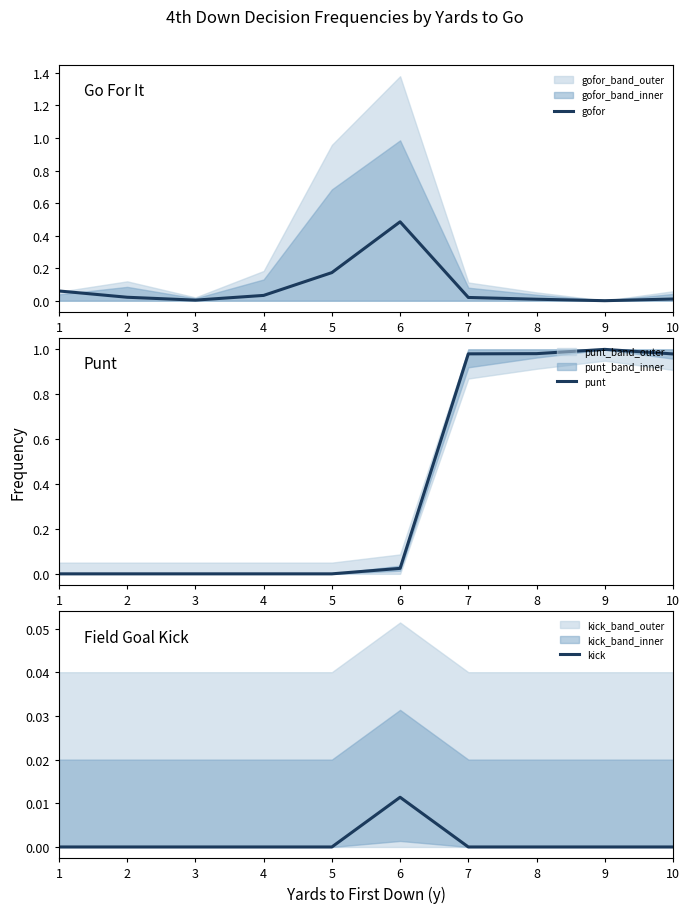

At which category does the chart reach its minimum across all series?

1